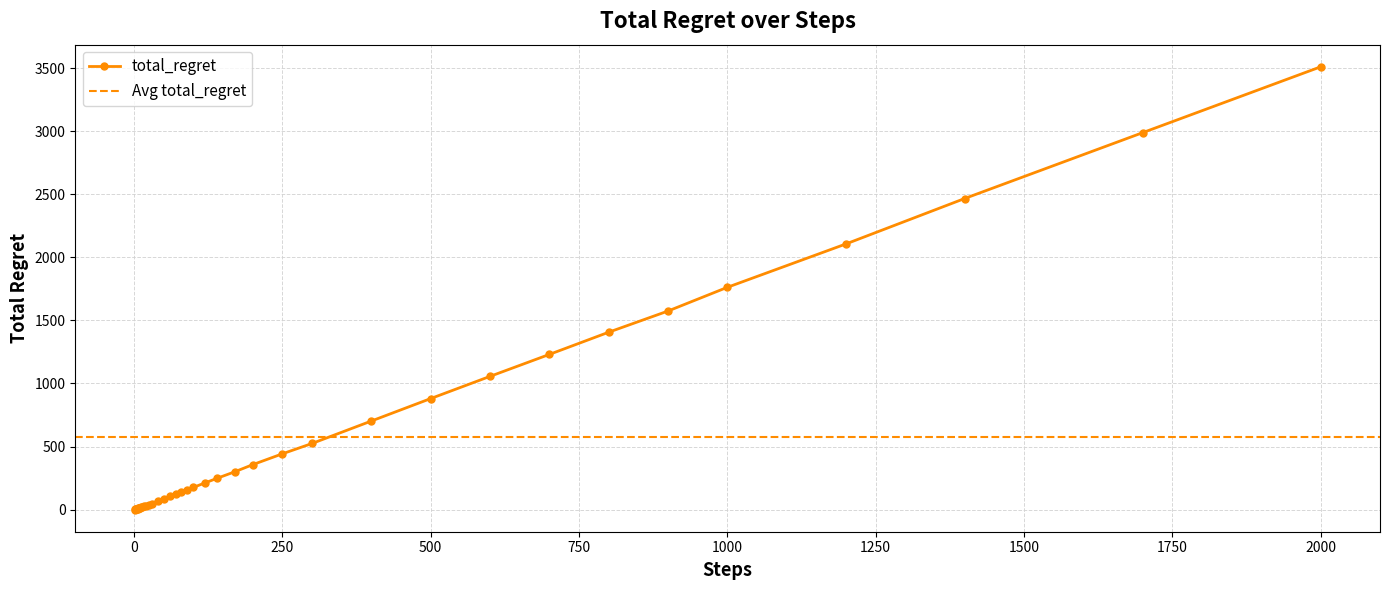

Reading right to left, list all the values displayed in this chart.

3510	2988	2466	2106	1762	1574	1406	1230	1056	880	702	524	442	356	300	248	212	176	158	142	124	104	84	68	48	40	32	28	24	20	16	14	12	10	8	6	6	4	2	0